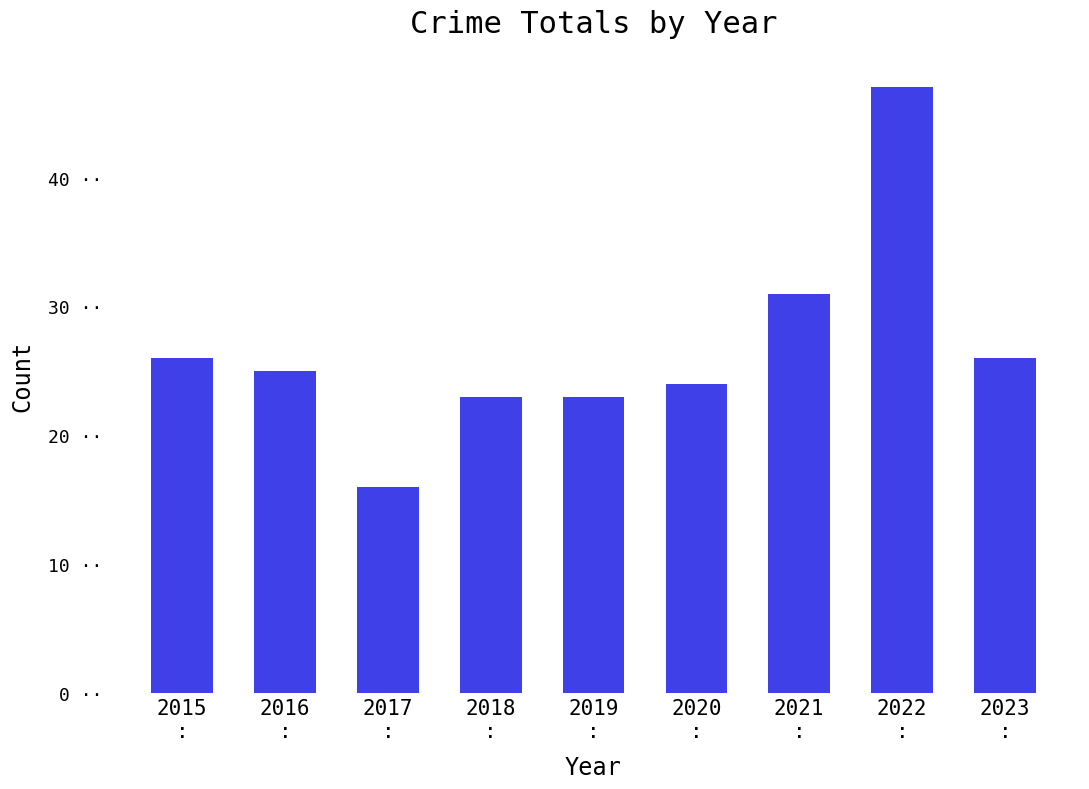

Does the chart contain stacked bars?

No